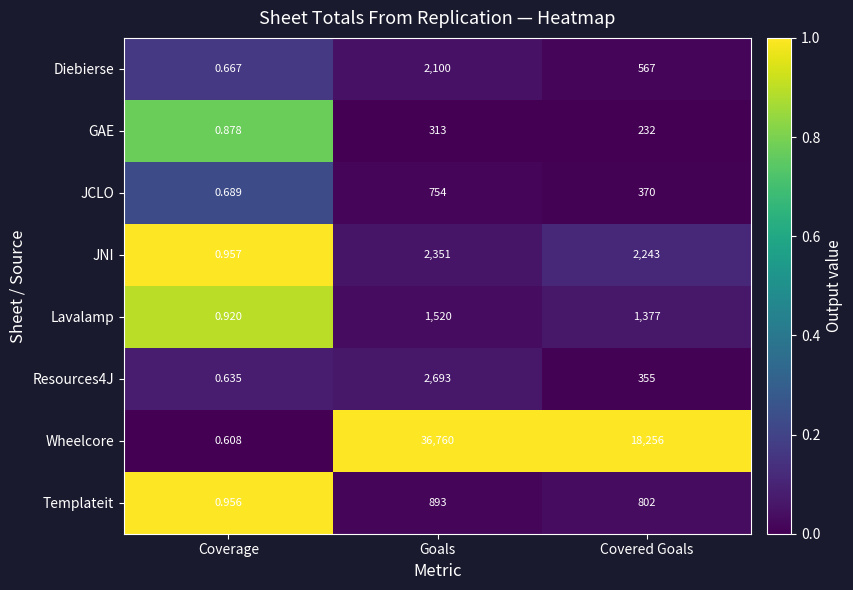

At how many categories does at least one series exceed 0?

3